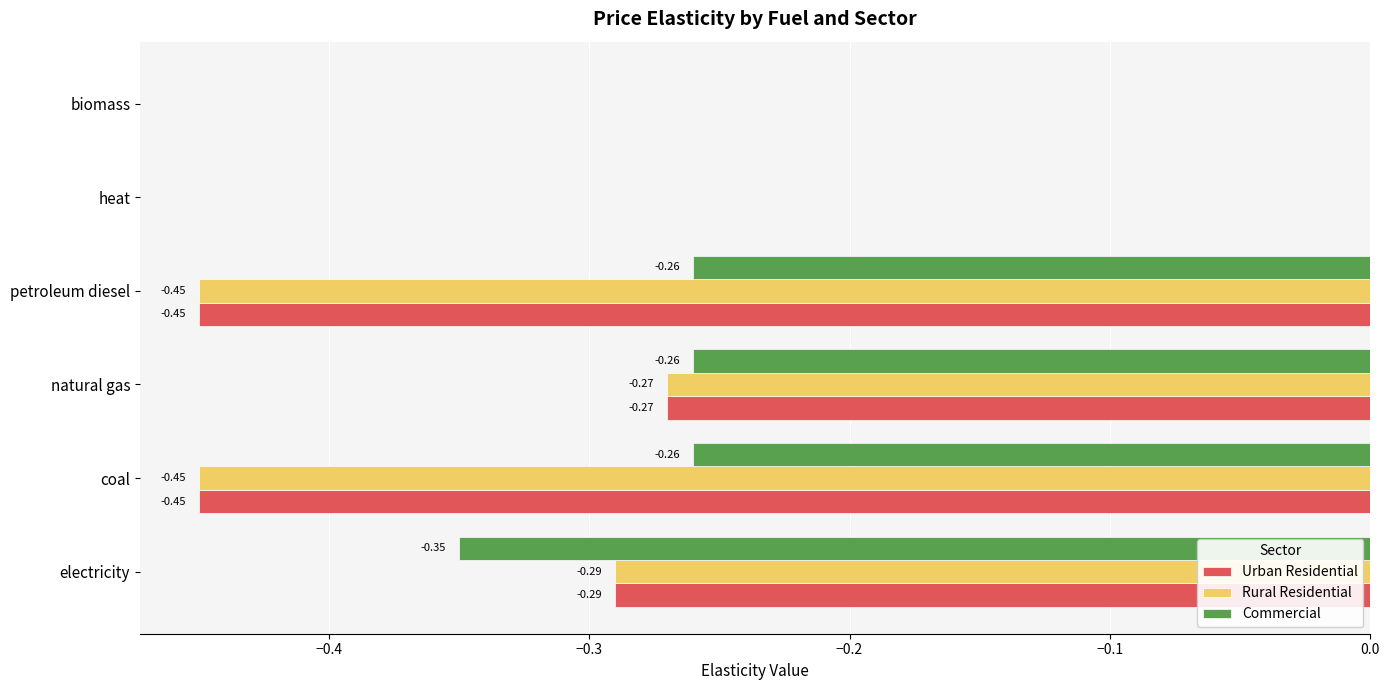

Which series has the largest total across all categories?

Commercial